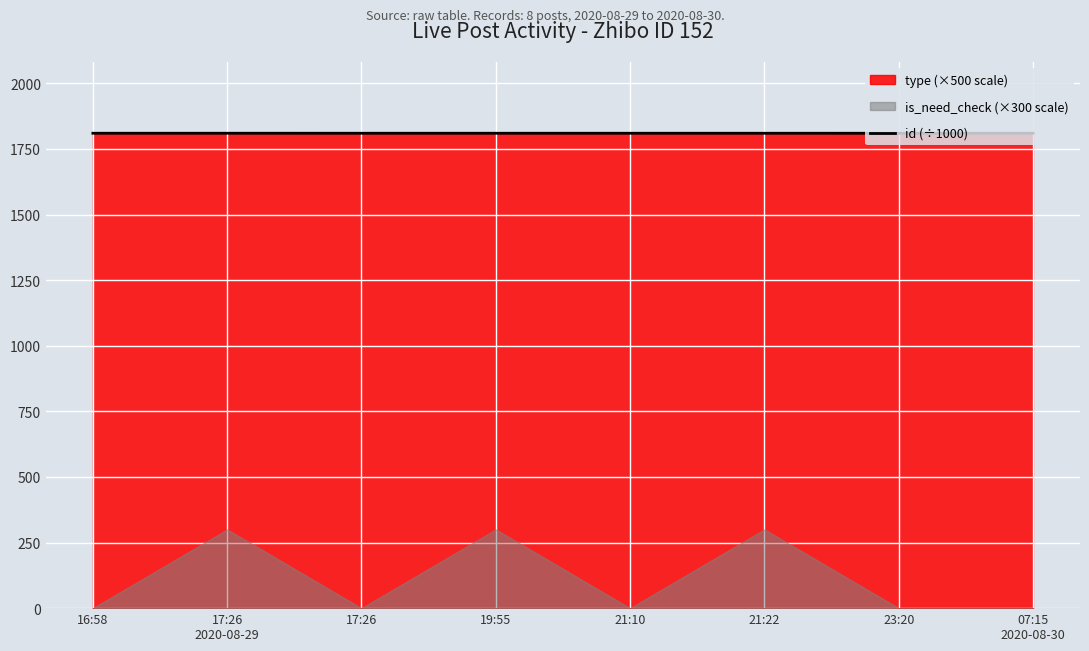

What position from the left is 07:15
2020-08-30?

8